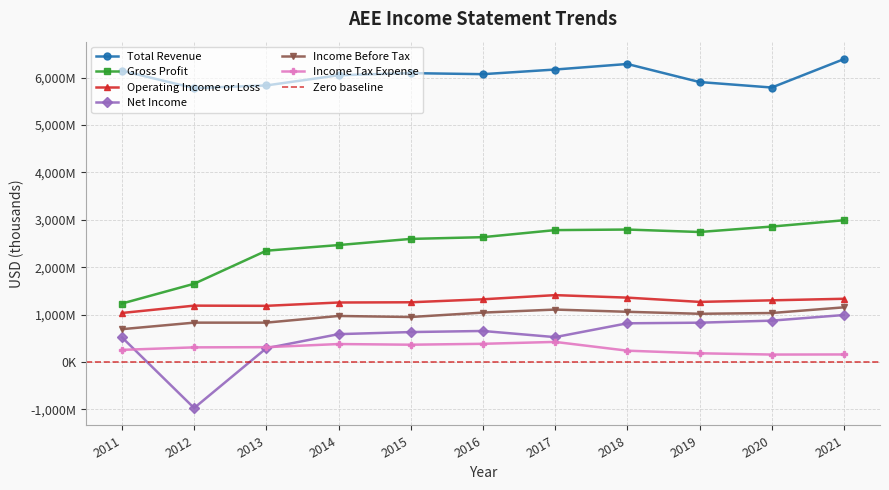

What is the minimum value for Gross Profit?

1232000